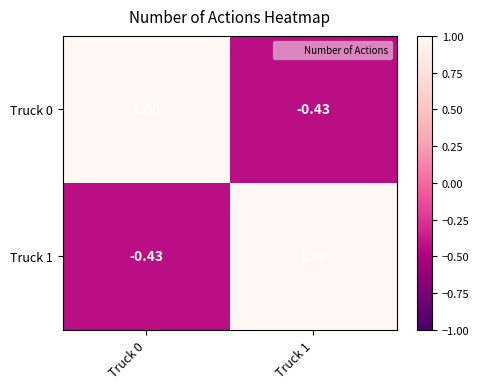

Is the value of Truck 0 at Truck 0 greater than the value of Truck 1 at Truck 0?

Yes